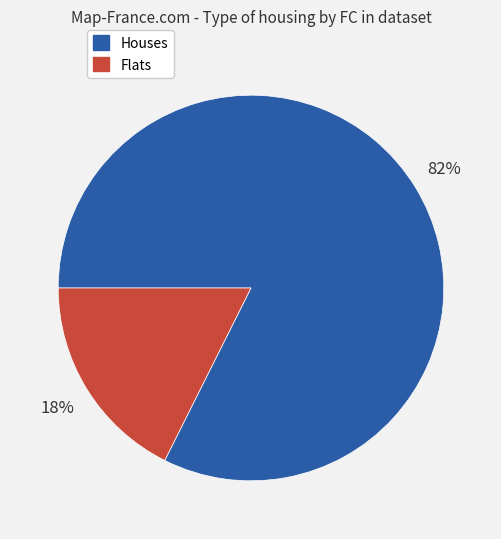

Does any single category account for the majority?

Yes